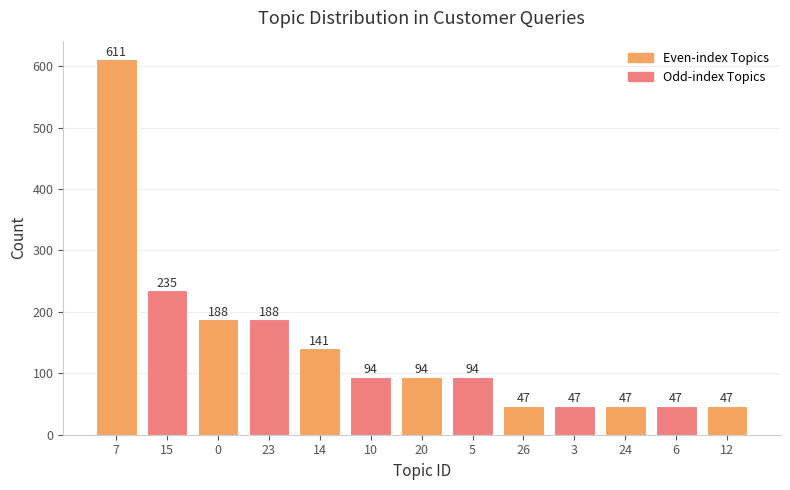

What is the average value?

145